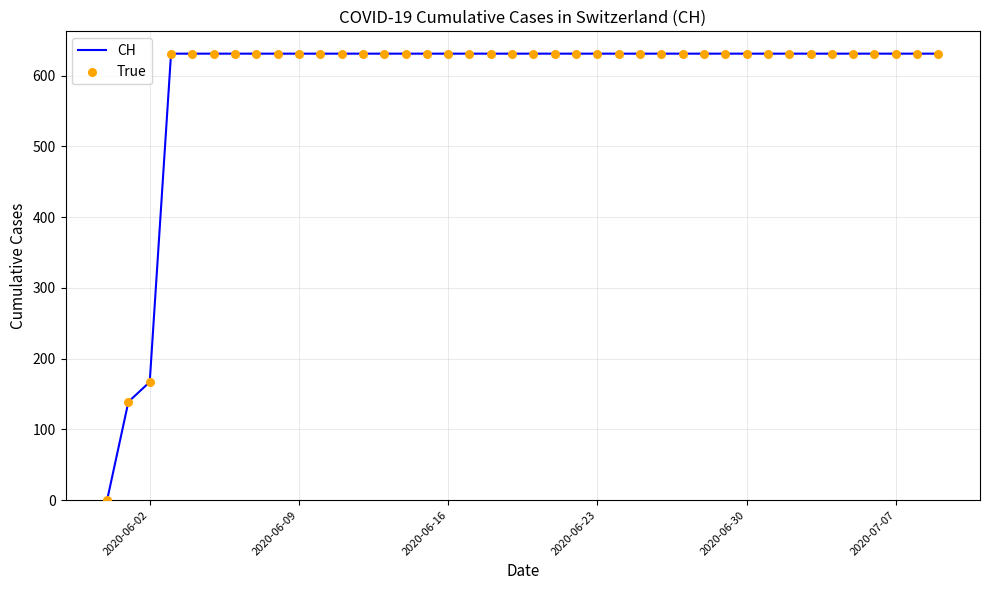

What is the maximum value shown in the chart?

631